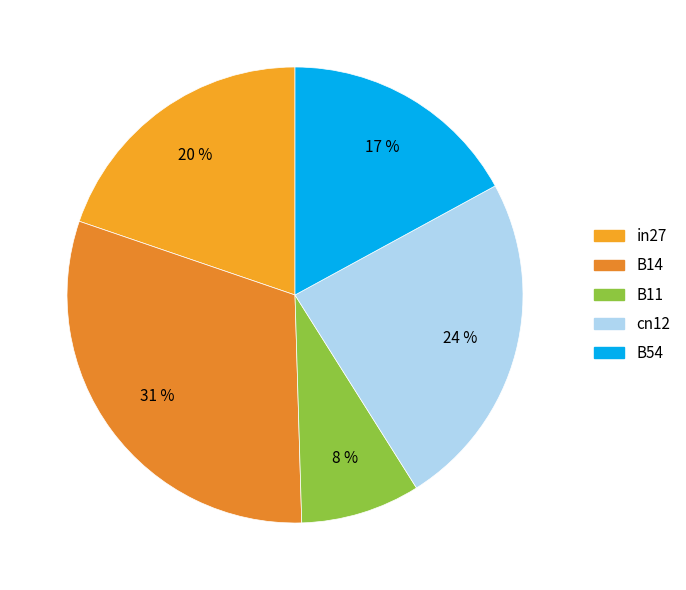

The B14 slice represents 36% of the pie. True or false?

False